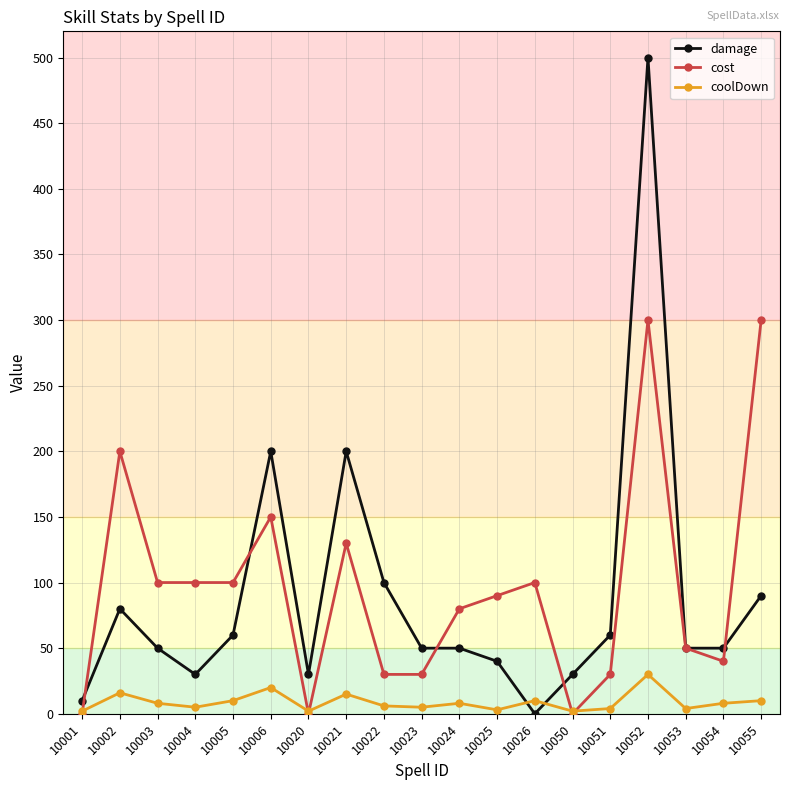

After their last crossing, which series has the higher values: damage or coolDown?

damage